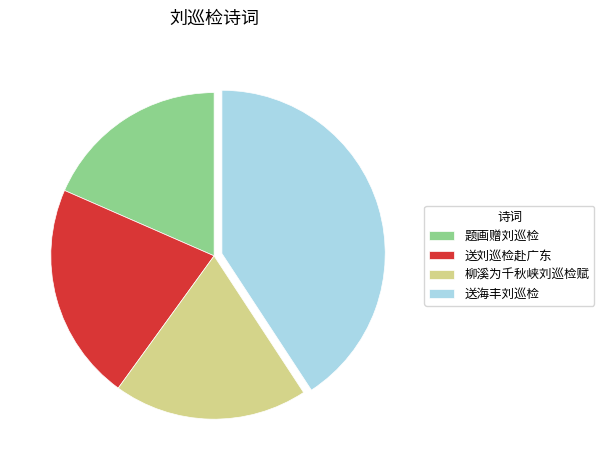

Is there a majority slice in this chart?

No